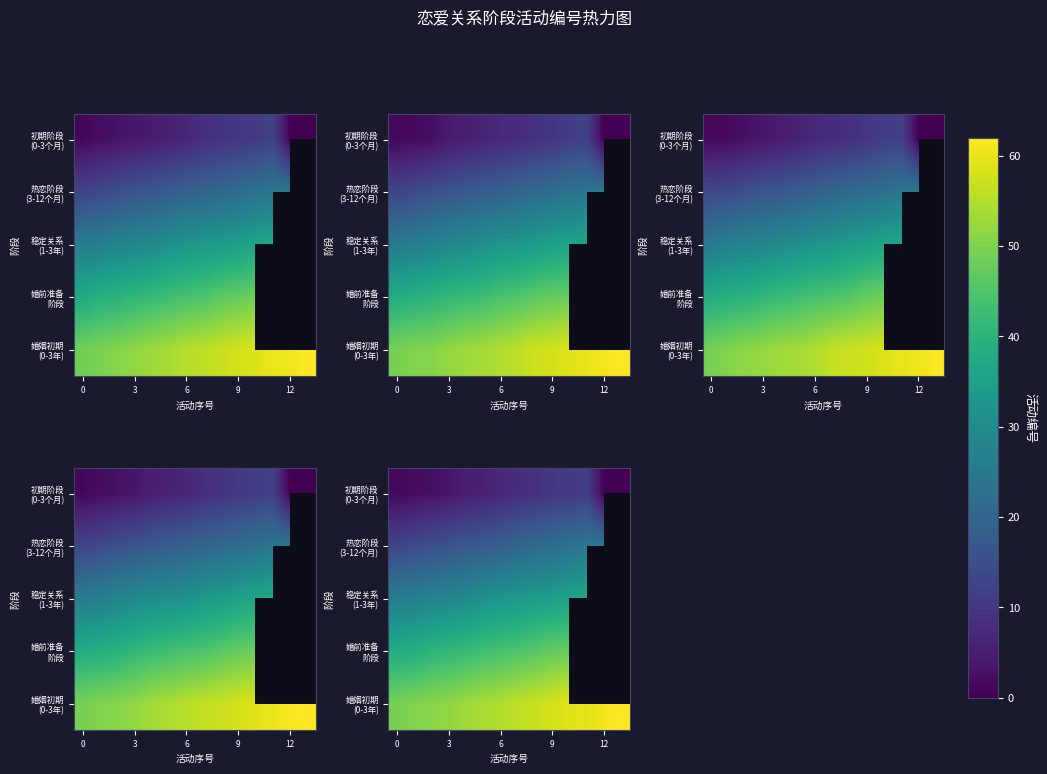

What is the total value across all series at 12?

146.8